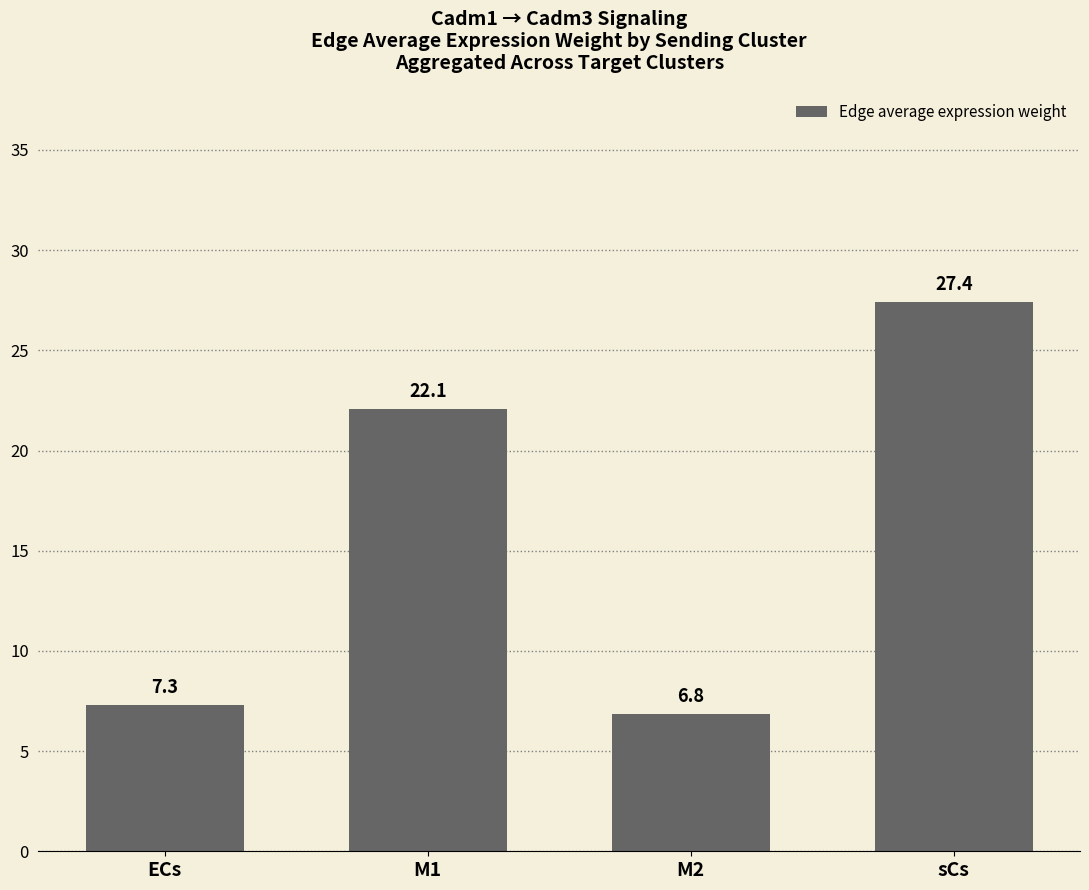

True or false: the data shows 7.3 at ECs.

True